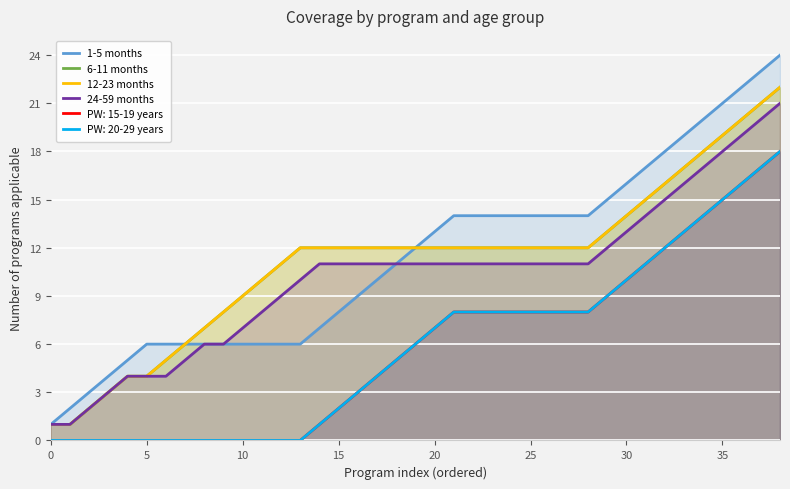

What is the label of the 37th point from the left?

36